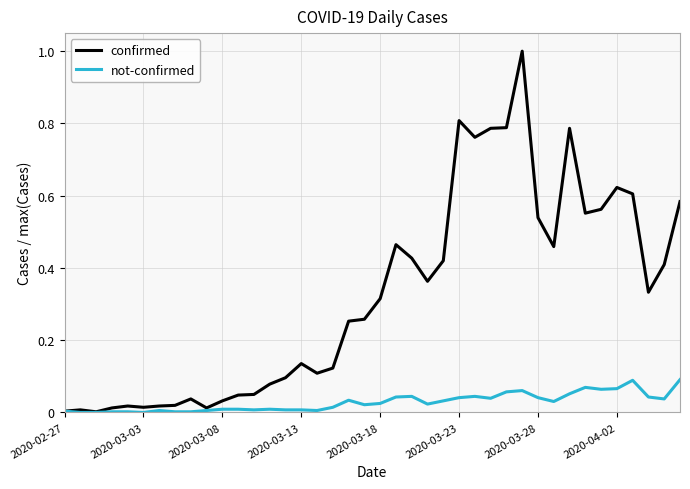

Which series has the largest total across all categories?

confirmed